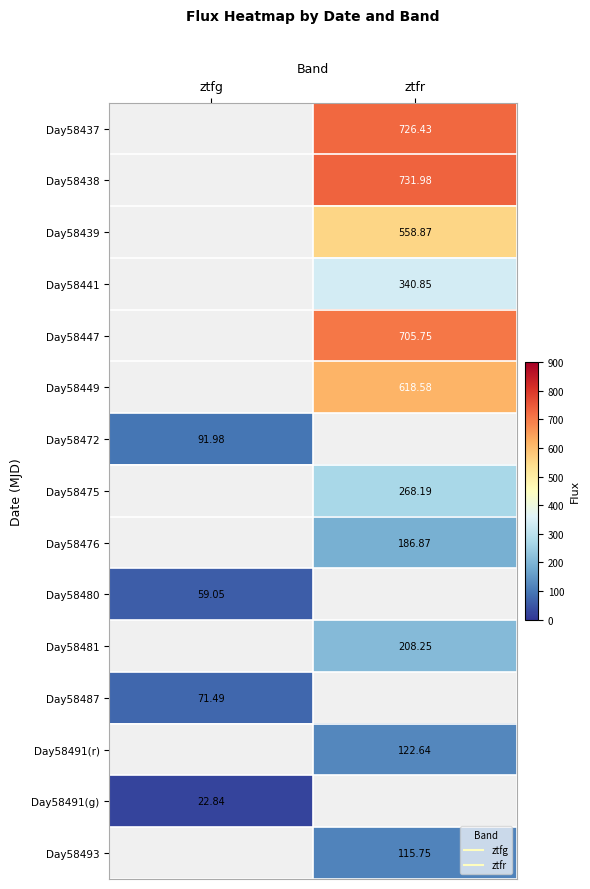

What is the sum of all Day58493 values?

115.8